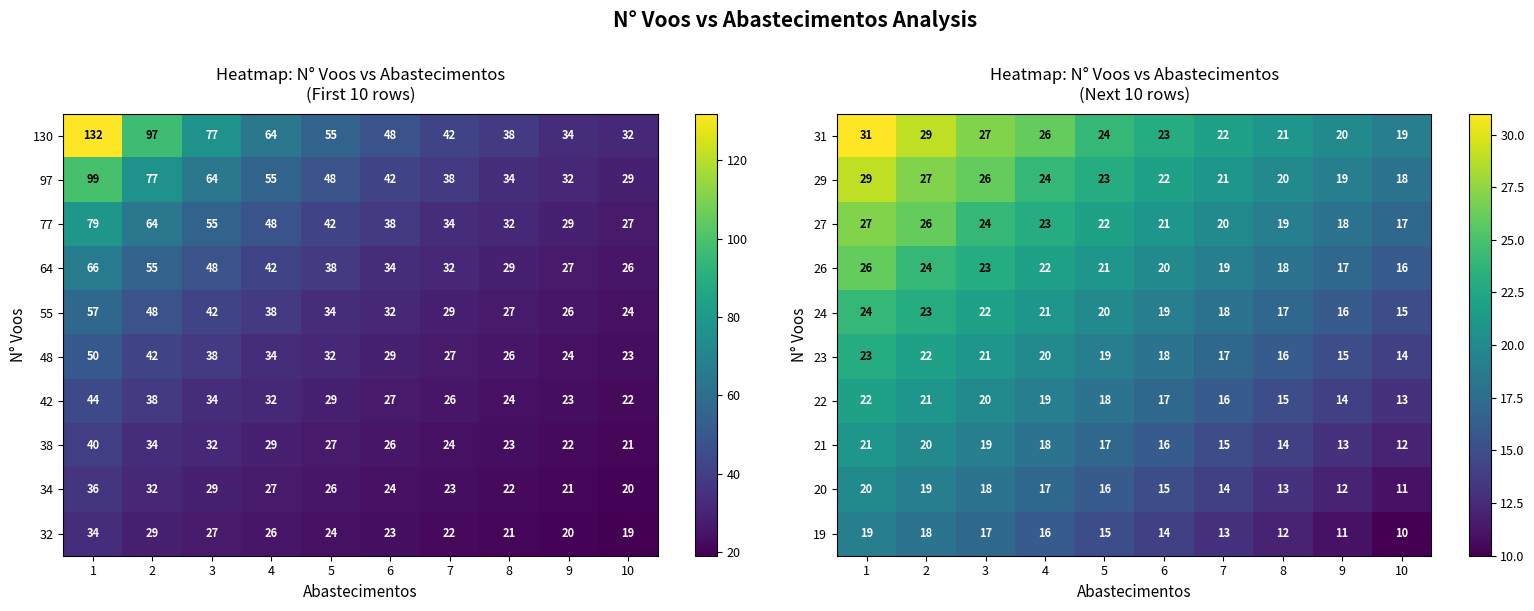

At which label does 31 reach its minimum?

10